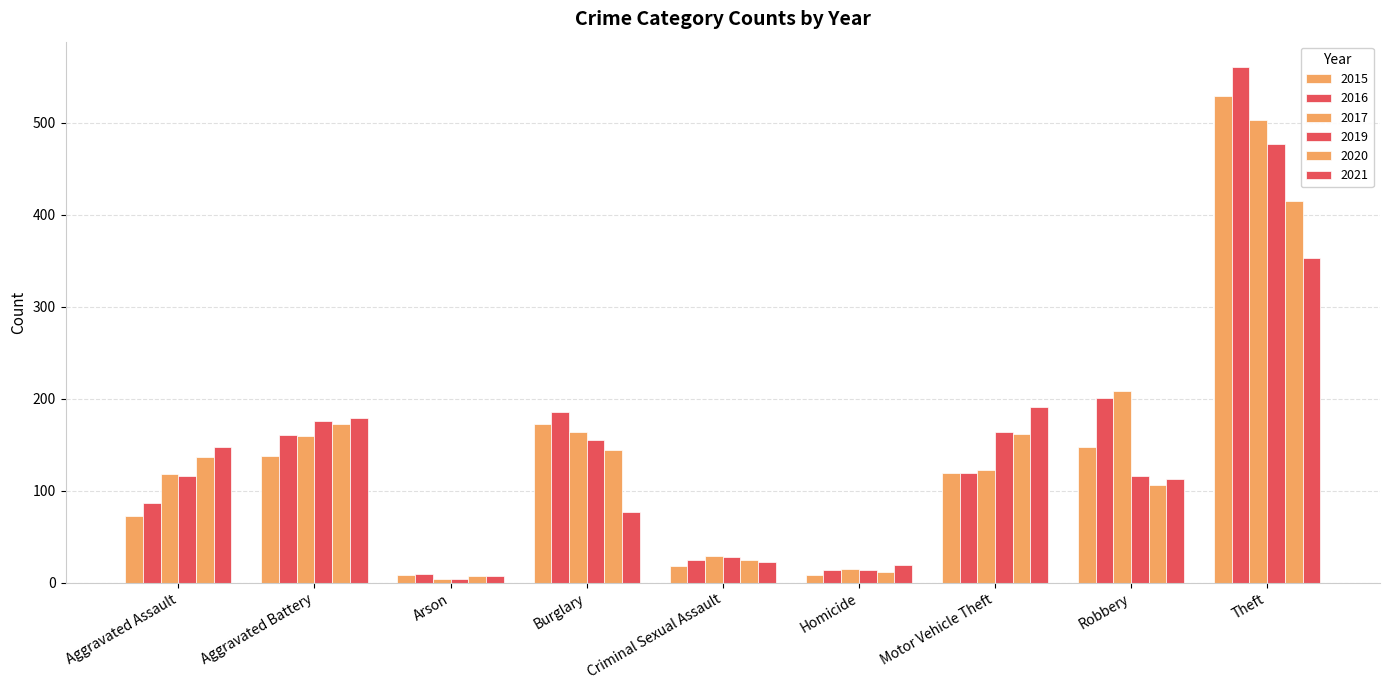

Which has a higher value, Aggravated Assault or Homicide?

Aggravated Assault